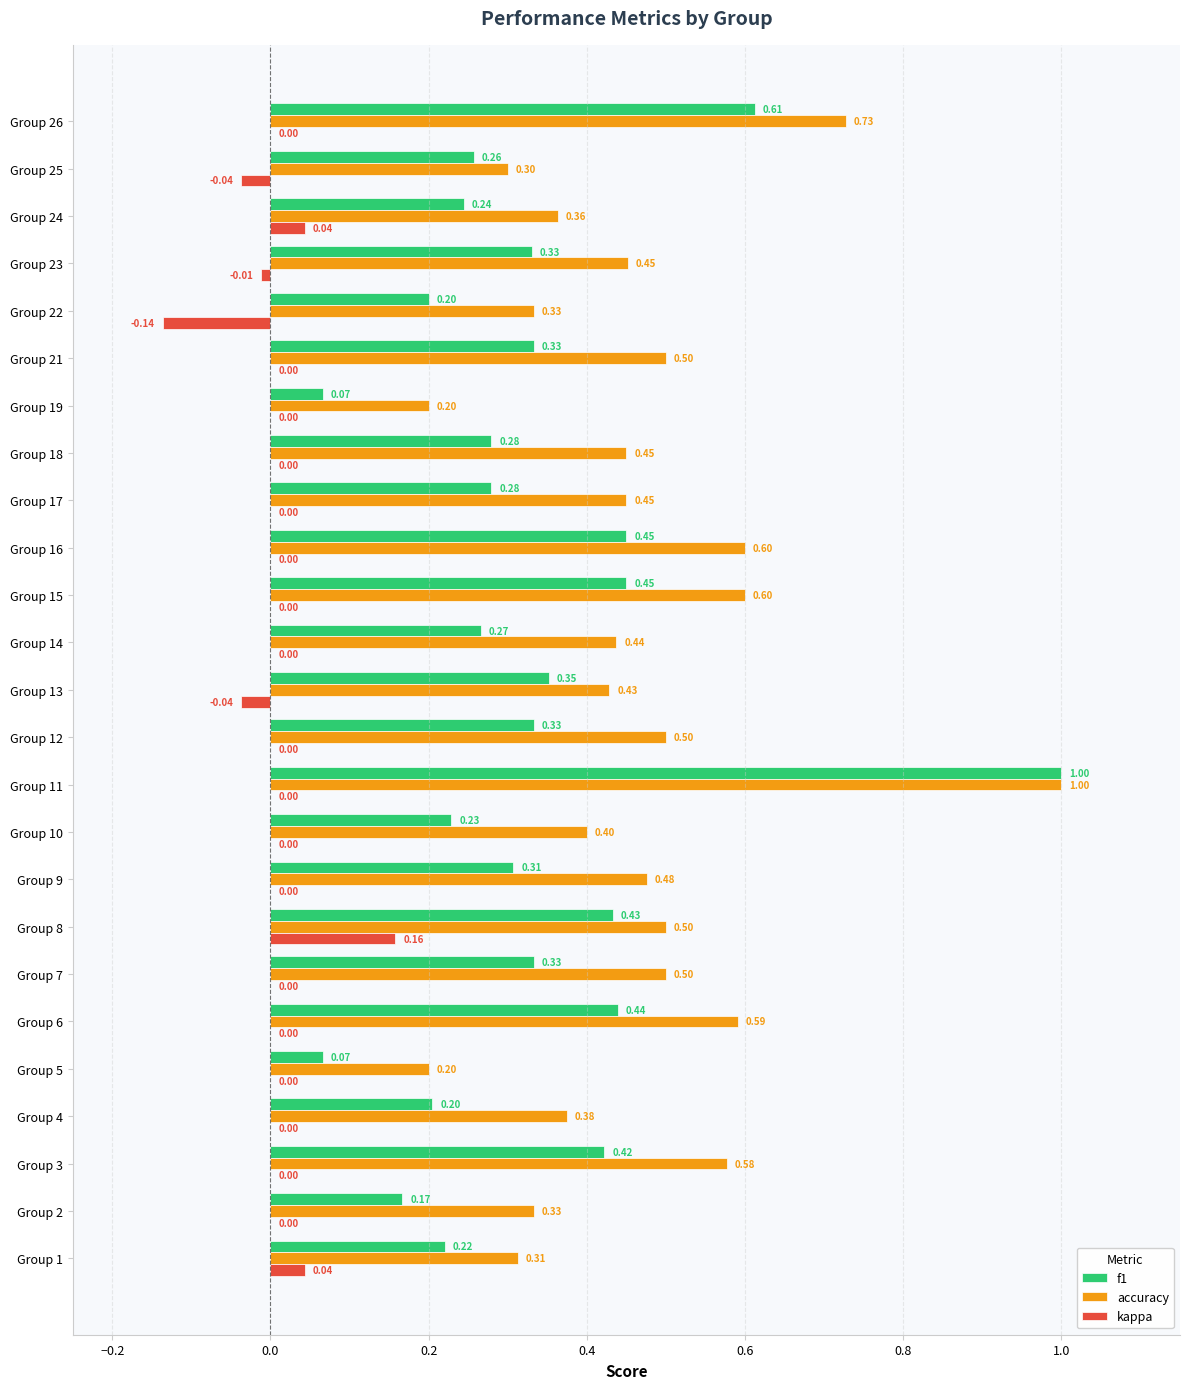

Which series changed the most between Group 16 and Group 18?

f1